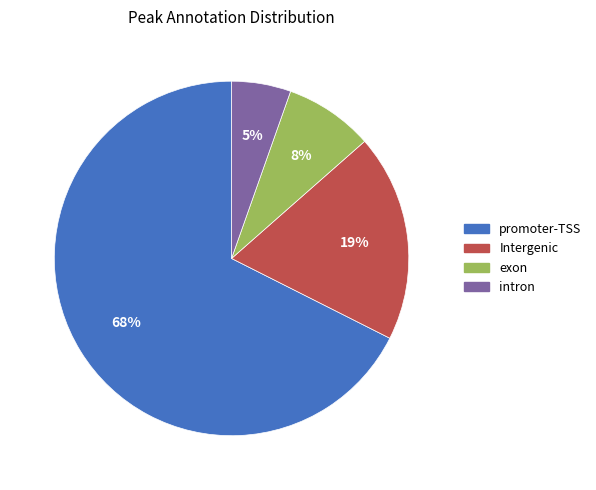

Which category has the biggest portion of the pie?

promoter-TSS